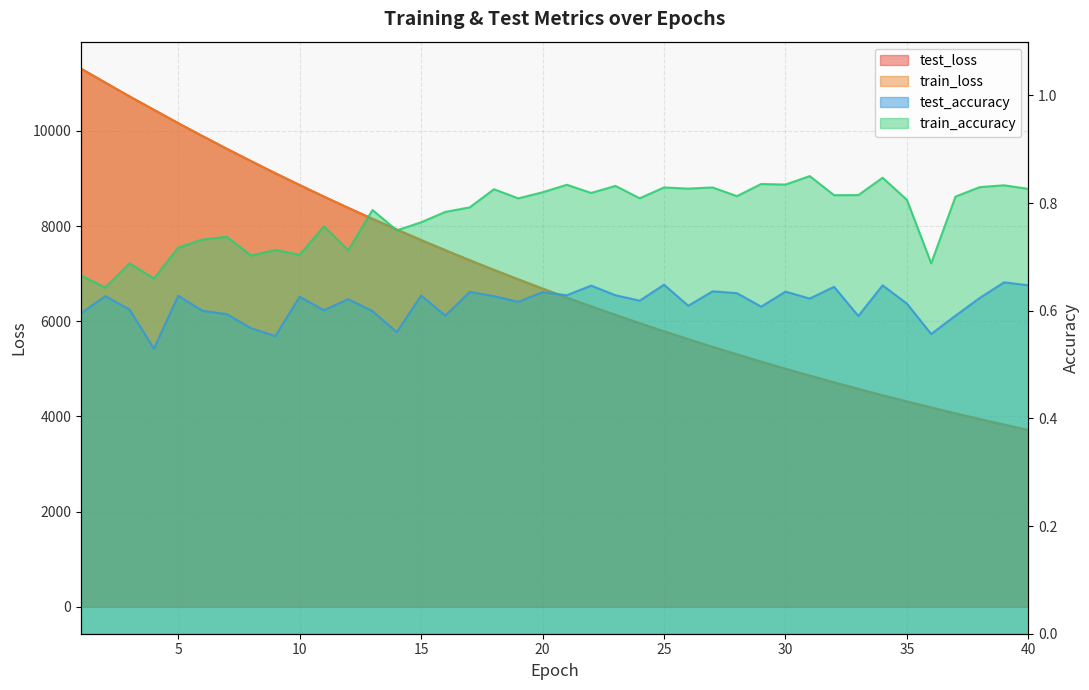

The value of train_accuracy at 29 is 0.2. True or false?

False